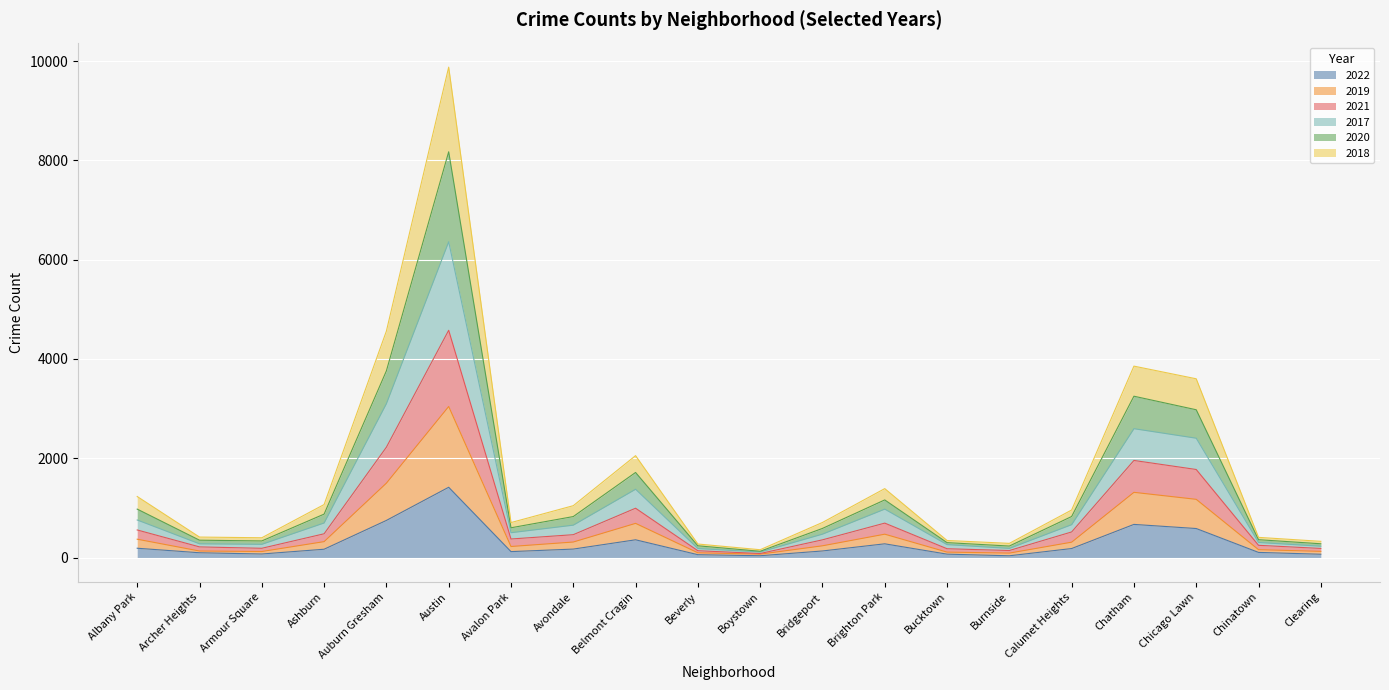

What is the total value across all series at Chinatown?

406